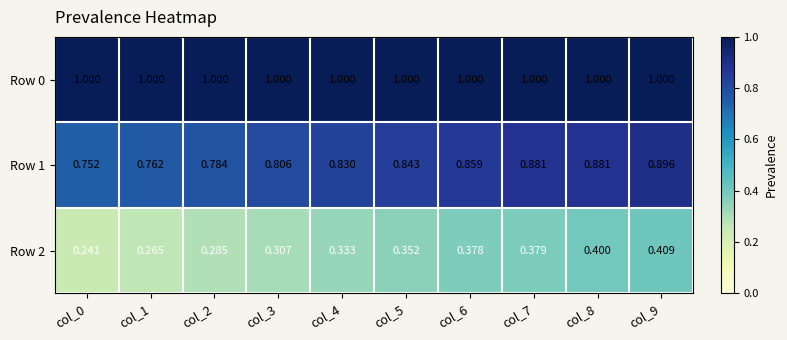

Is the value of Row 0 at col_1 greater than the value of Row 2 at col_0?

Yes